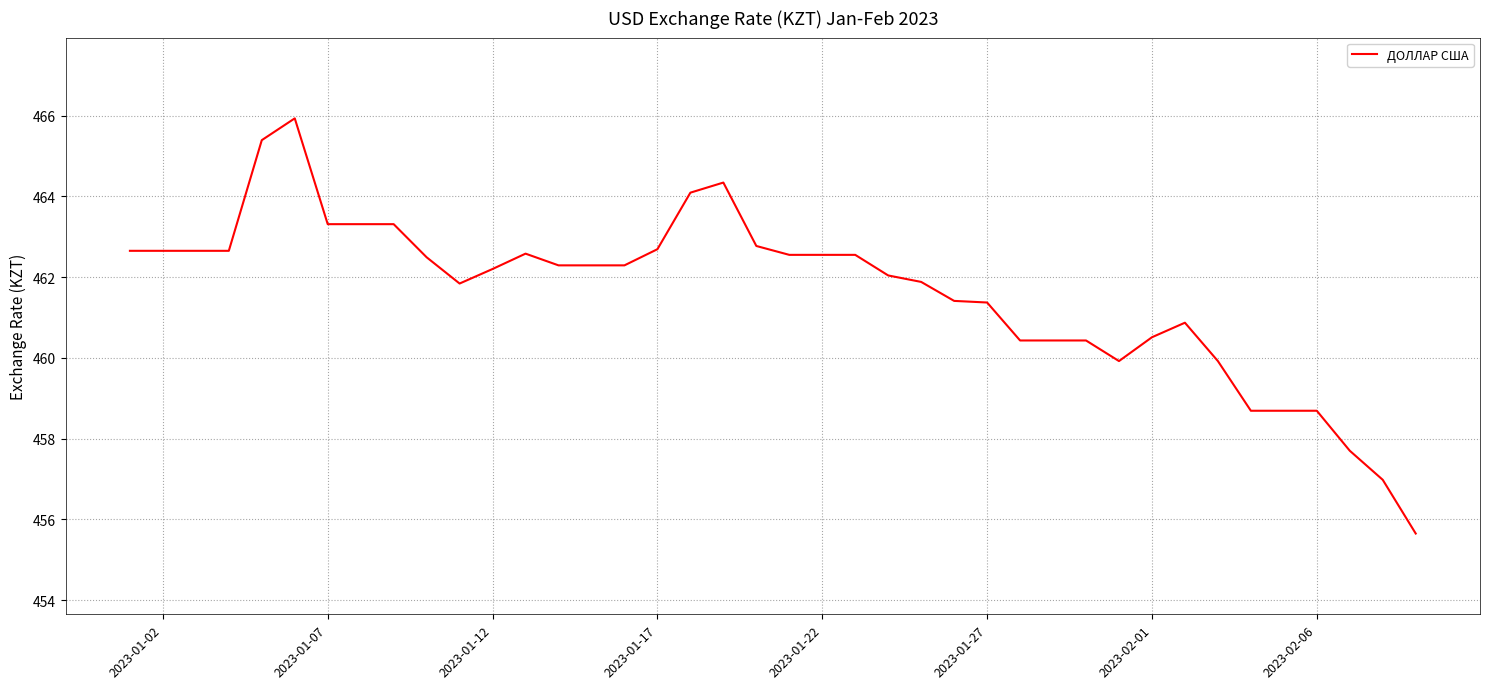

What is the greatest value displayed?

465.9